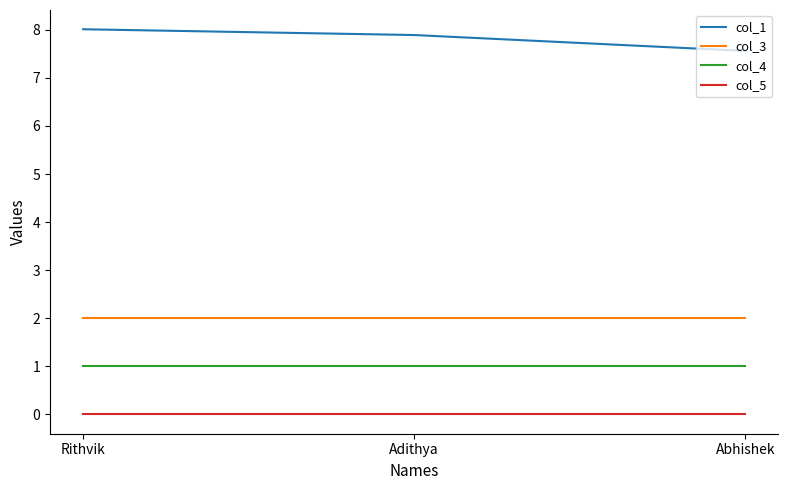

At which category does the chart reach its peak across all series?

Rithvik